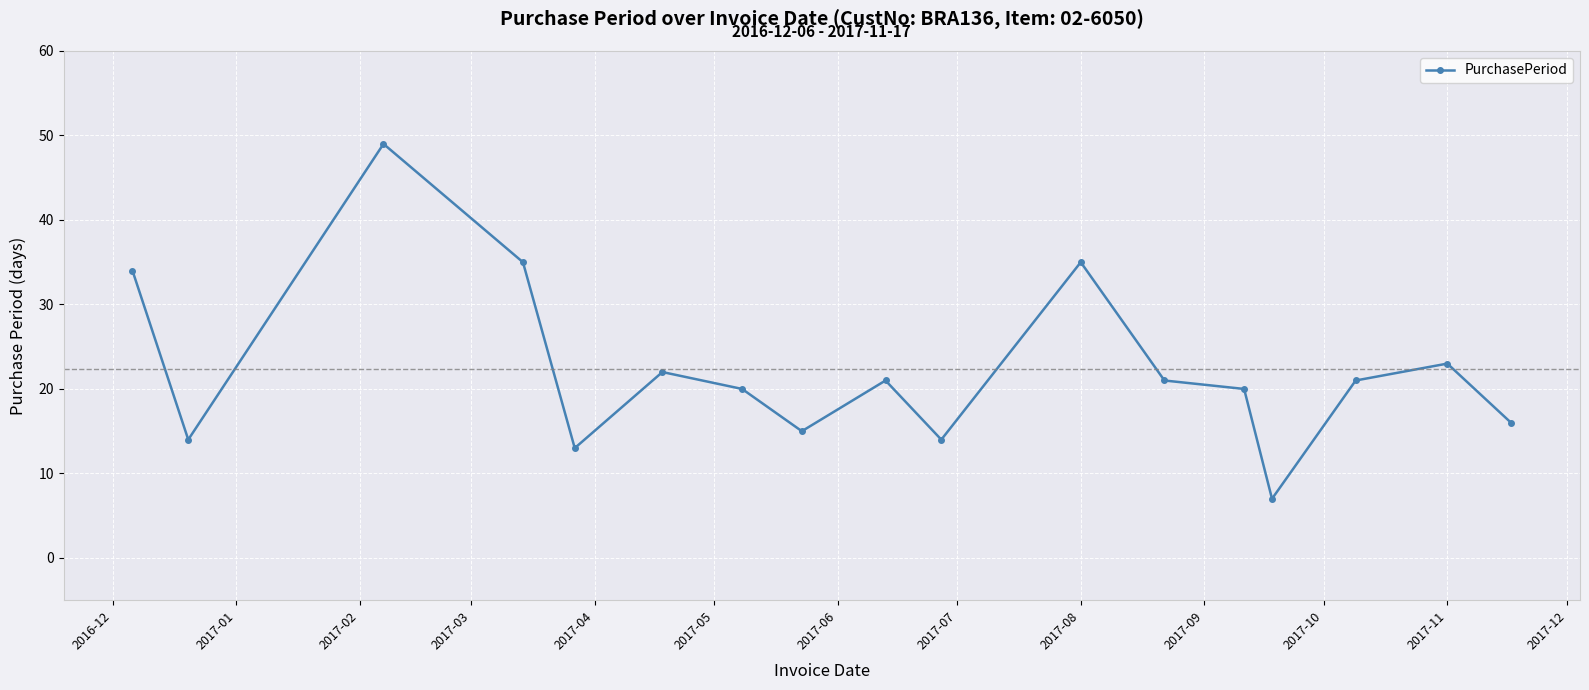

What is the sum of all values?

380